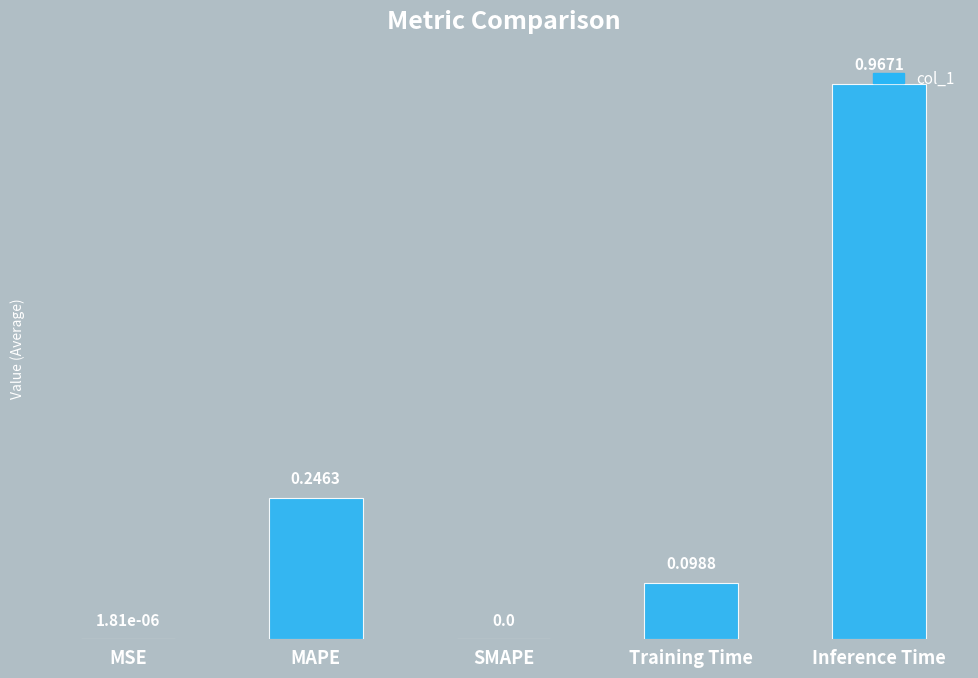

What is the sum of the values at Inference Time and MAPE?

1.2